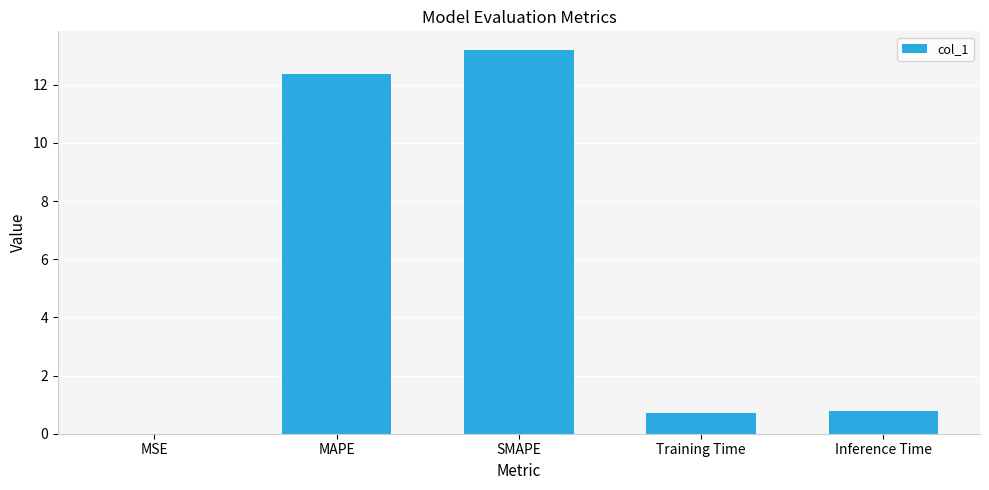

Are the bars grouped side by side (vs. stacked)?

No